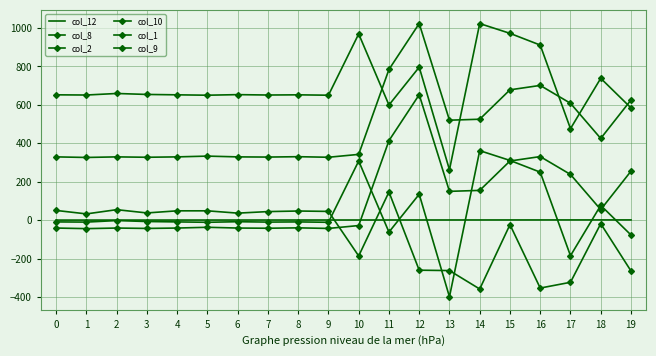

How many lines are shown in the chart?

6